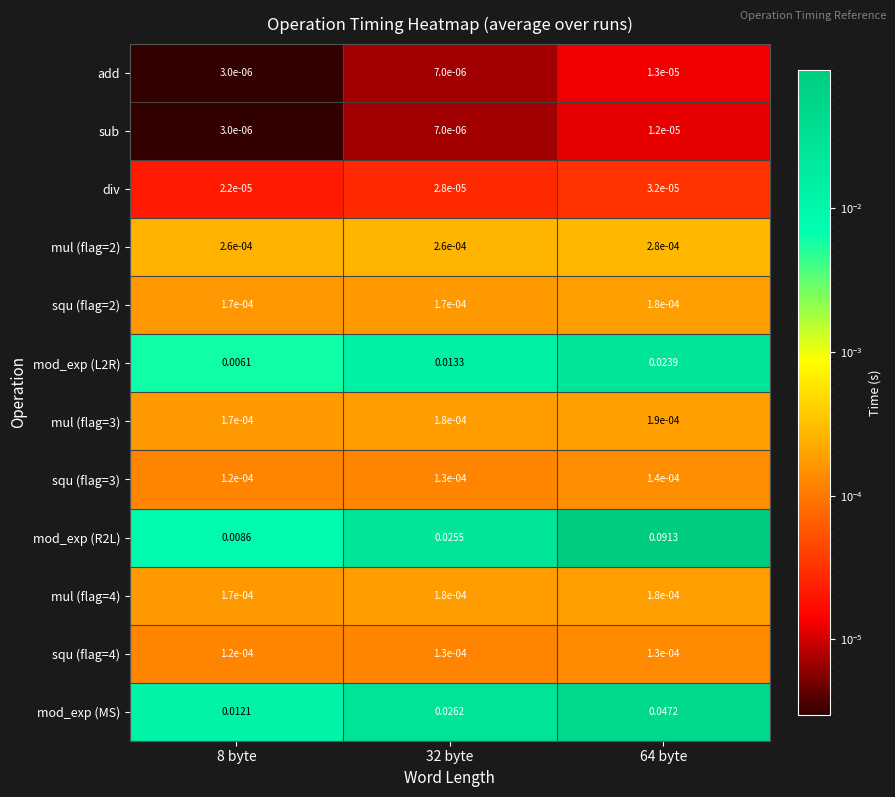

Is the value of add at 64 byte greater than the value of mod_exp (R2L) at 8 byte?

No